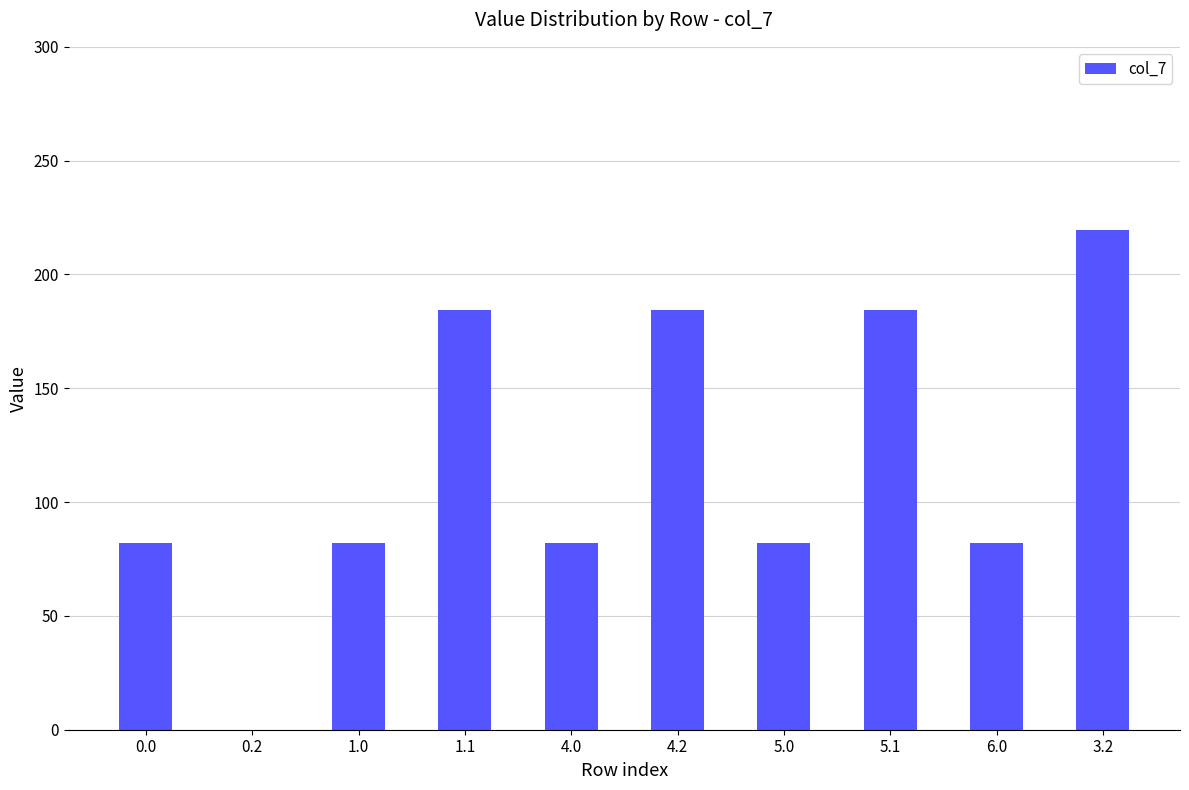

What is the sum of the values at 4.2 and 5.0?

266.4